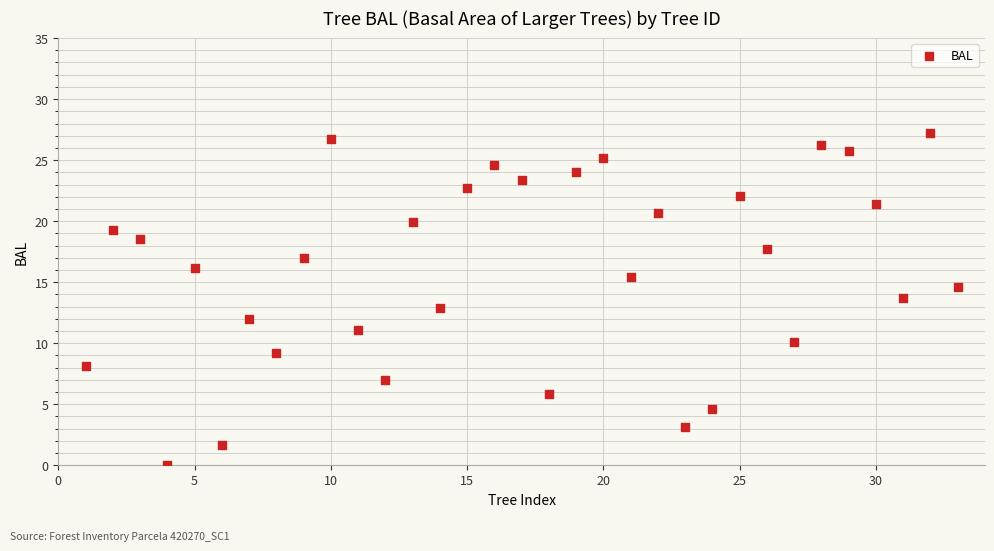

What is the range of Y values (max minus min)?

27.2